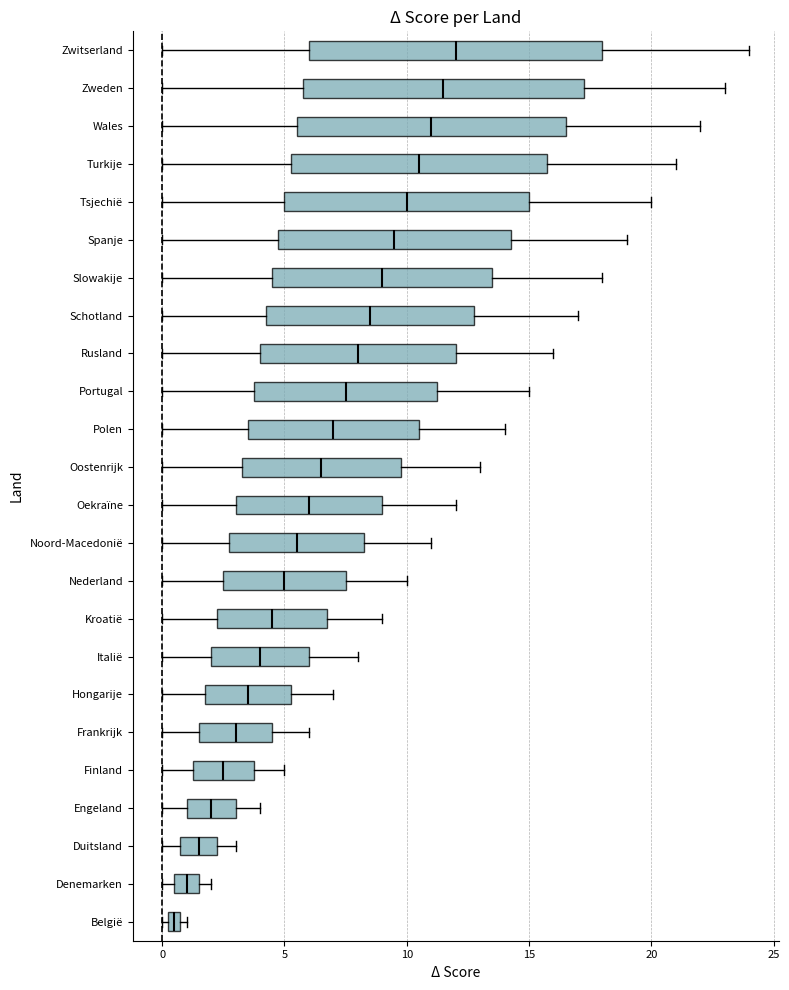

Which box's median line is the furthest to the left?

België